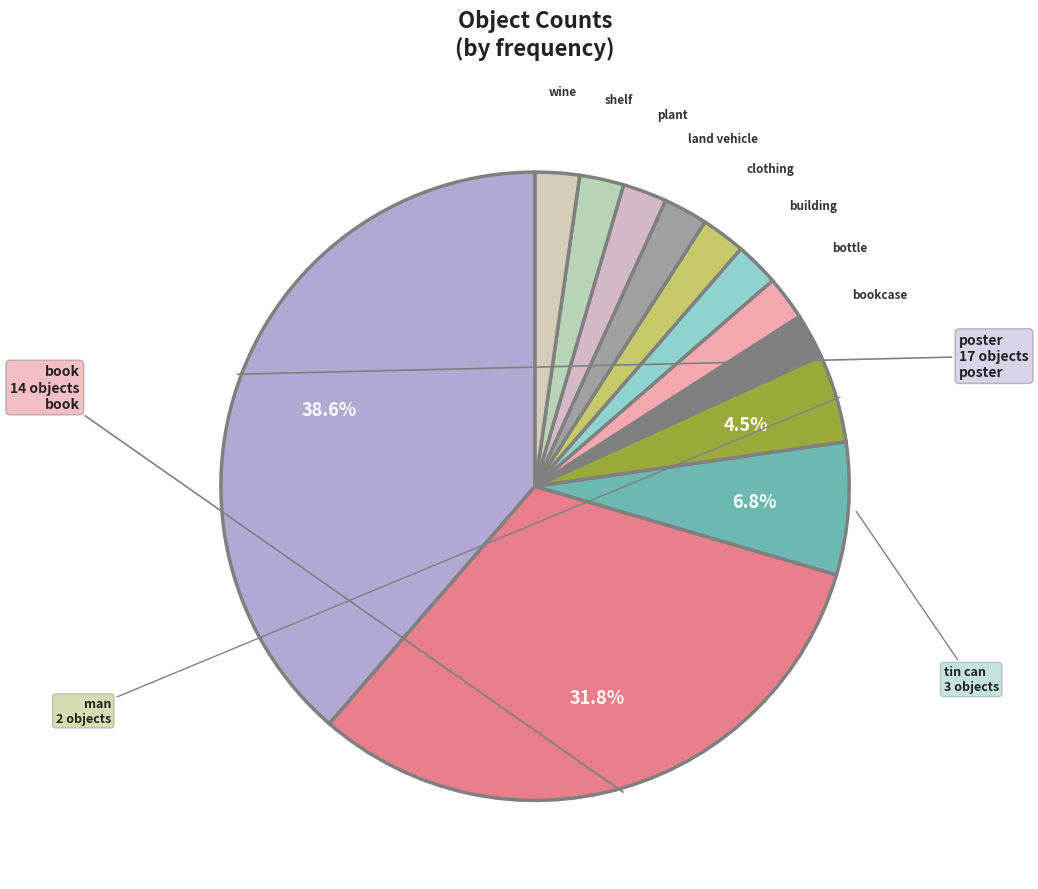

Between poster and bottle, which is larger?

poster